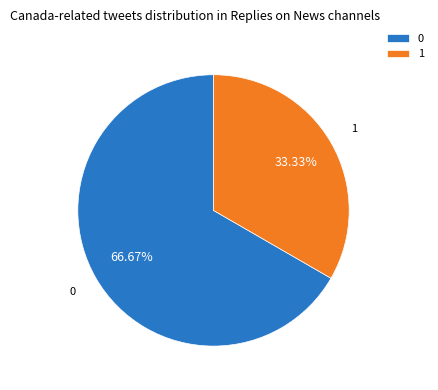

How many slices are in this pie chart?

2